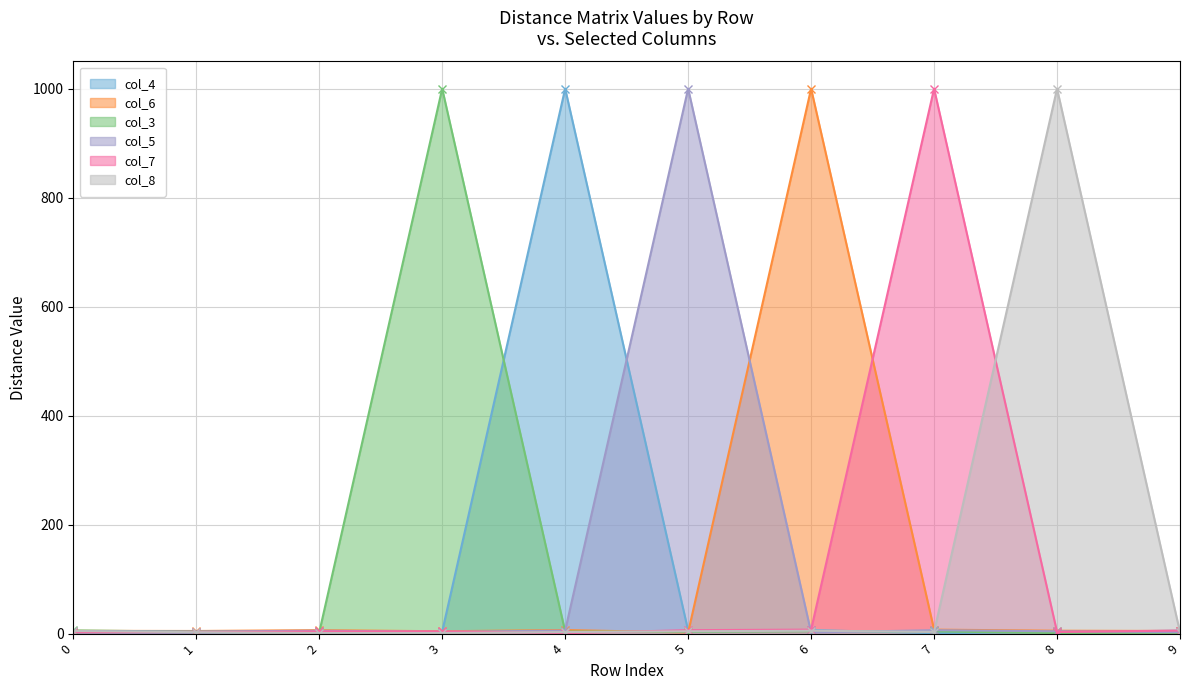

Does the chart have visible grid lines?

Yes